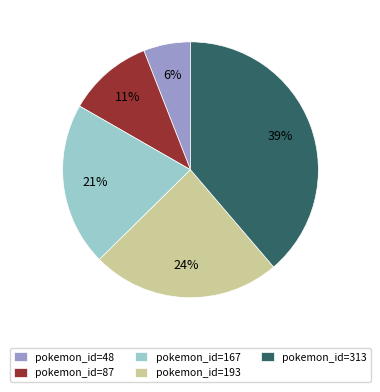

To the nearest percent, what portion does pokemon_id=313 represent?

39%